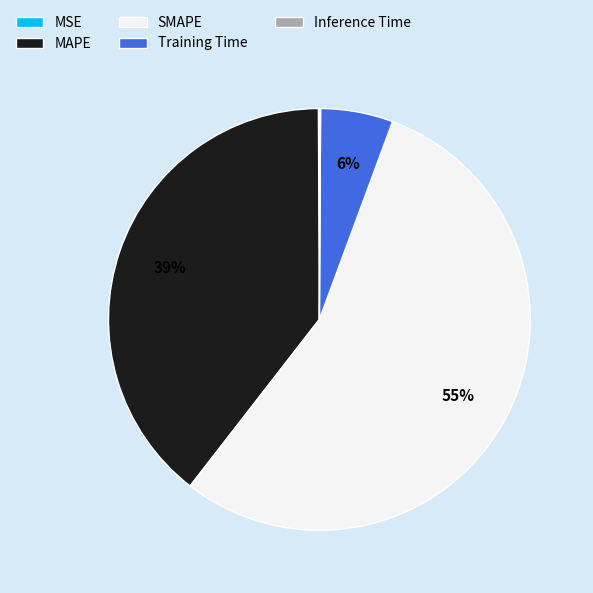

To the nearest percent, what is the difference between the largest and smallest slice percentages?

55%